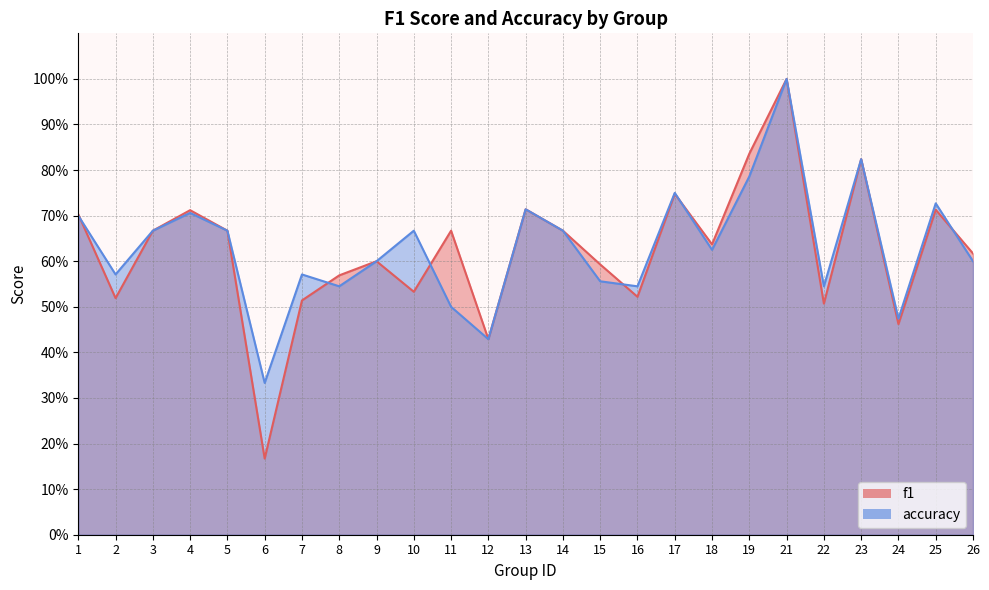

At which category does f1 reach its first local valley?

2